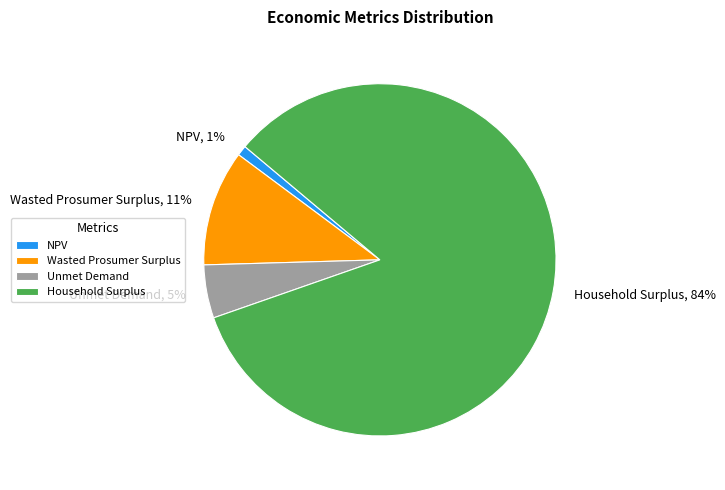

To the nearest percent, what is the average slice percentage?

25%